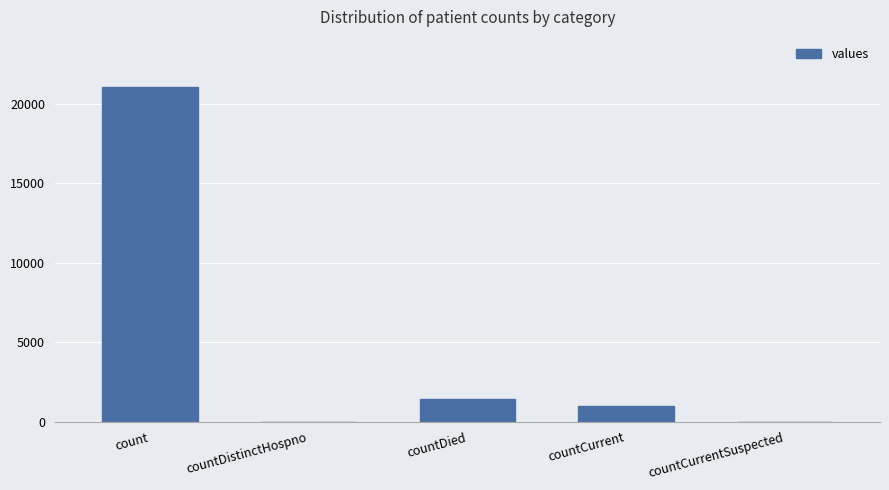

Count the number of data series in this chart.

1